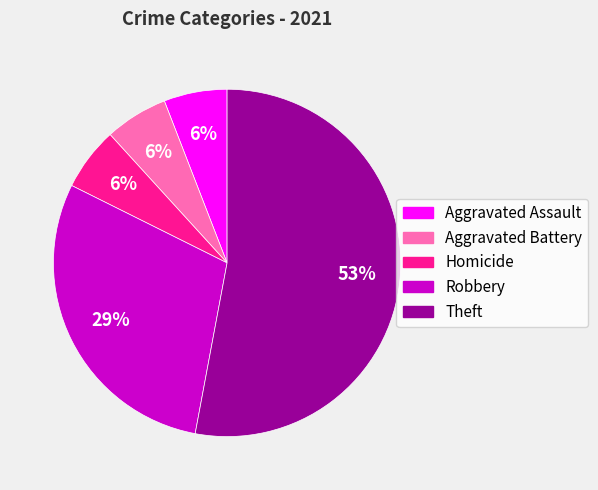

To the nearest percent, what is the difference between the largest and smallest slice percentages?

47%